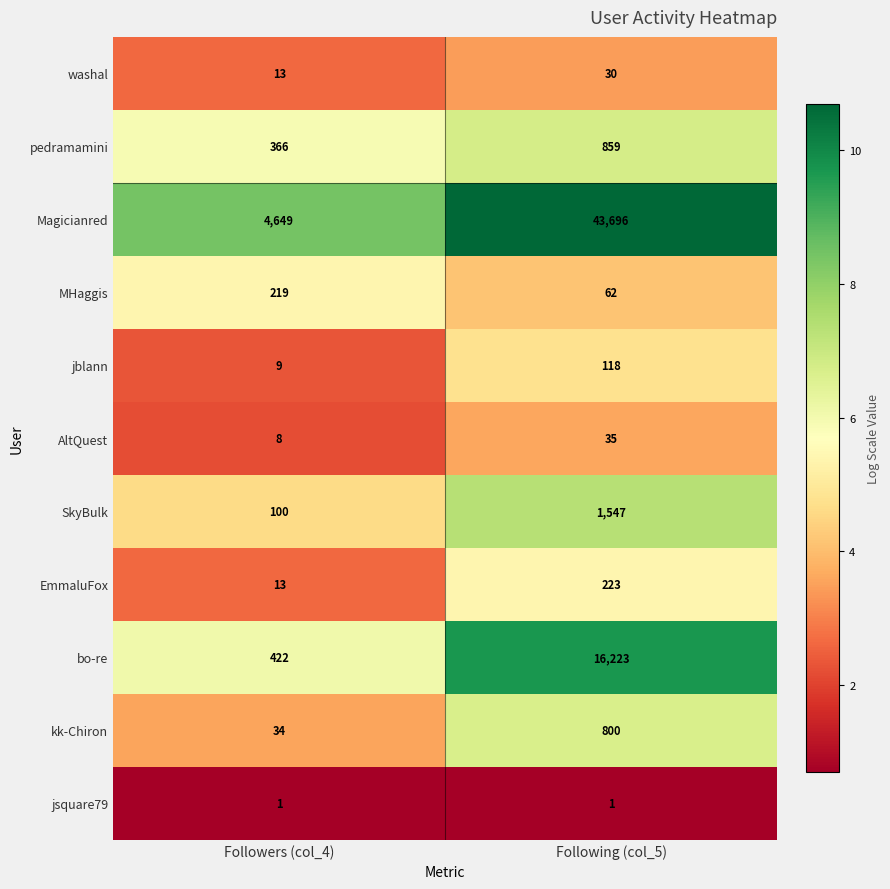

Where is pedramamini nearest to the value 612?

Followers (col_4)